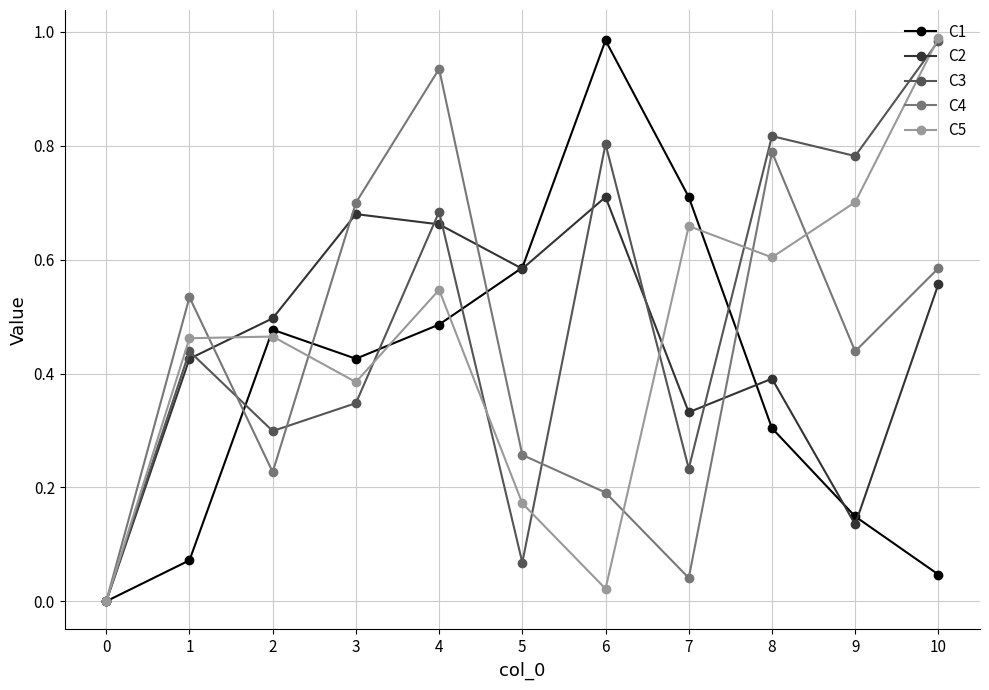

Which category has the highest value in the C1 series?

6